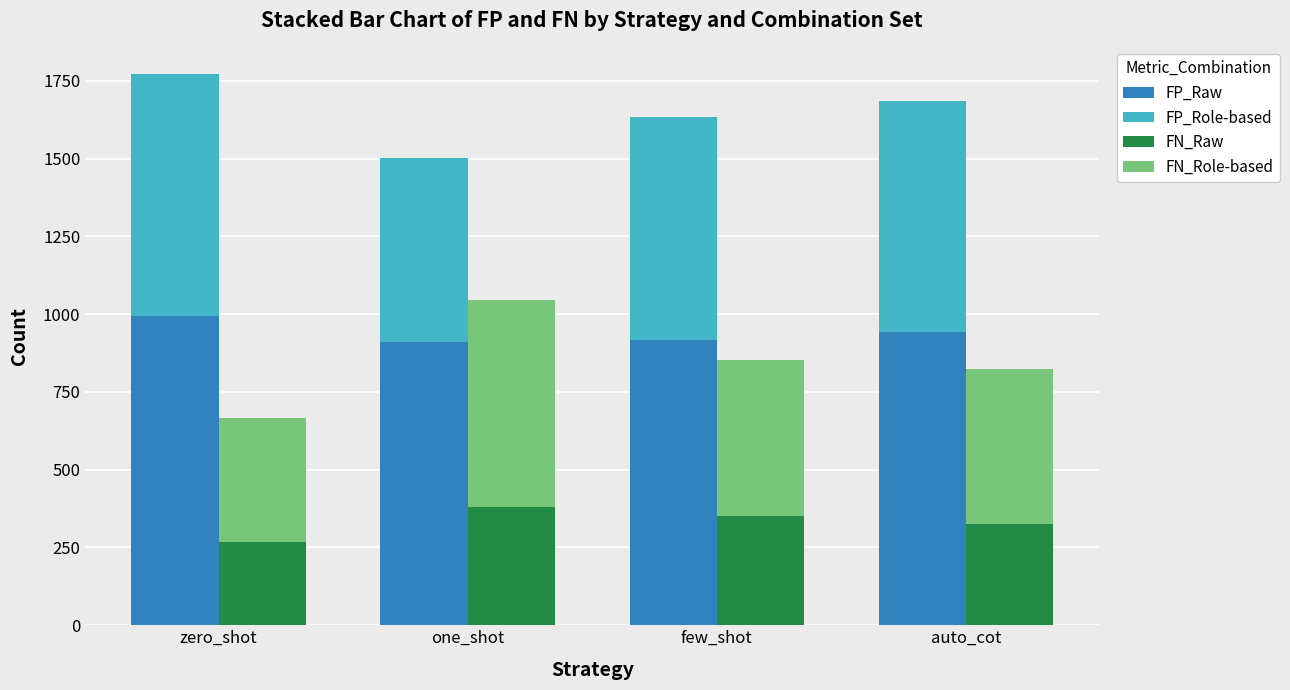

List the labels in order of FN_Raw value, largest first.

one_shot, few_shot, auto_cot, zero_shot